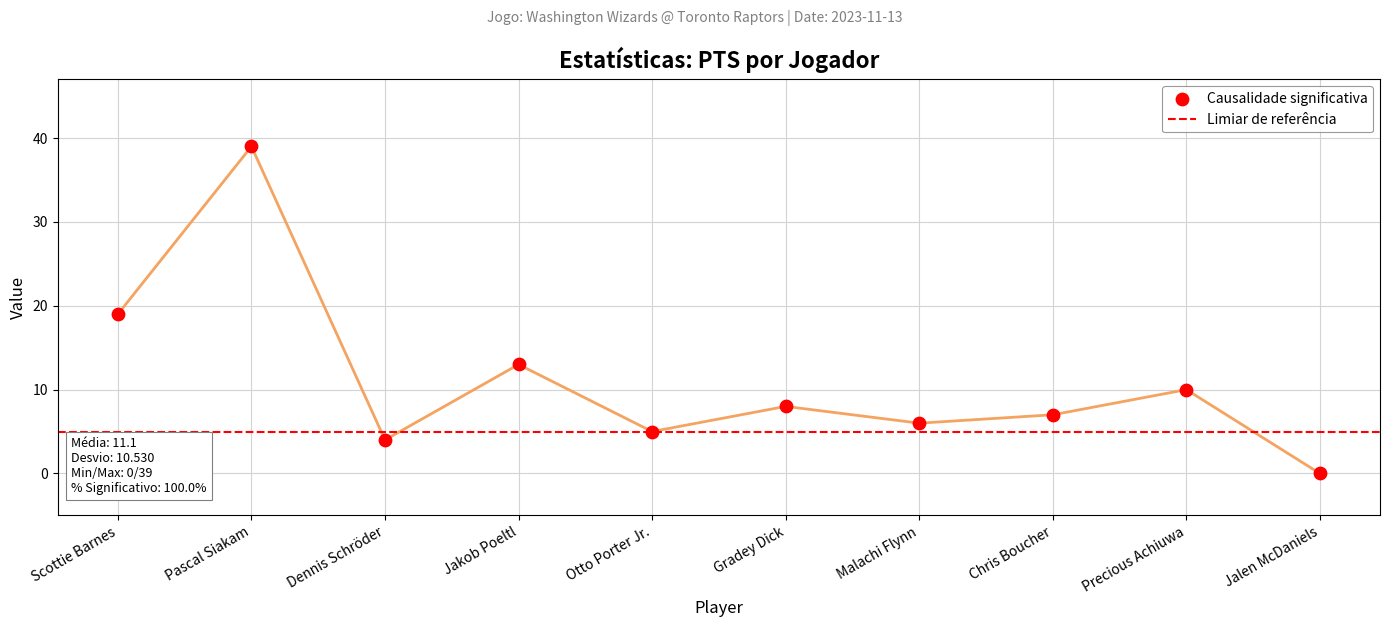

Which series has the largest Y range (max minus min)?

PTS